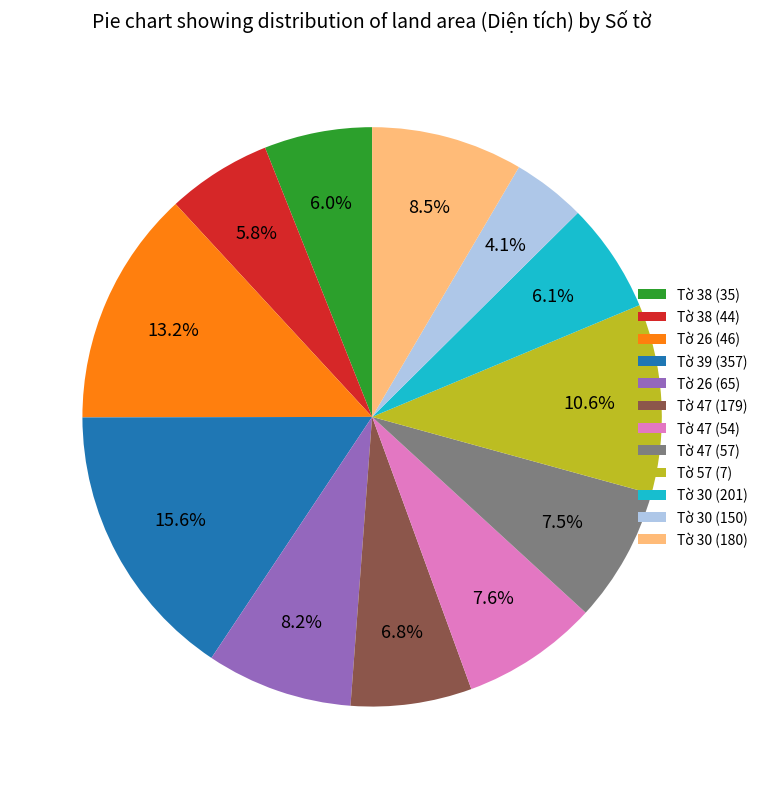

Which has a higher value, Tờ 26 (46) or Tờ 30 (201)?

Tờ 26 (46)